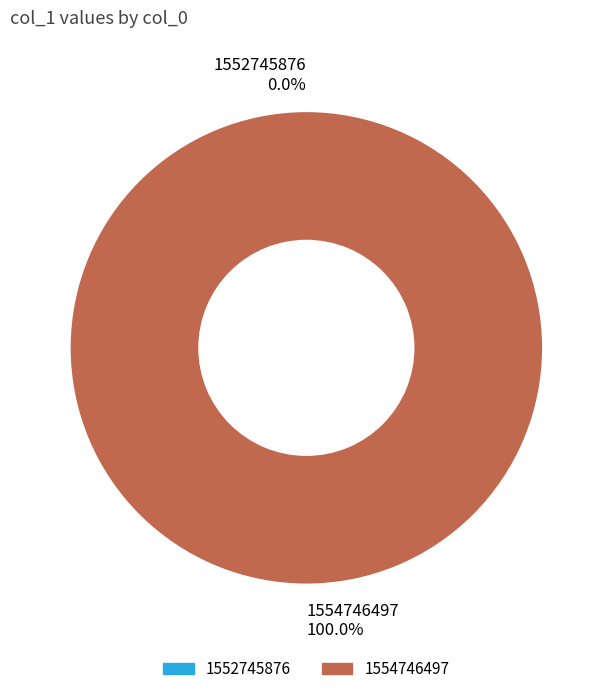

To the nearest percent, what is the average slice percentage?

50%